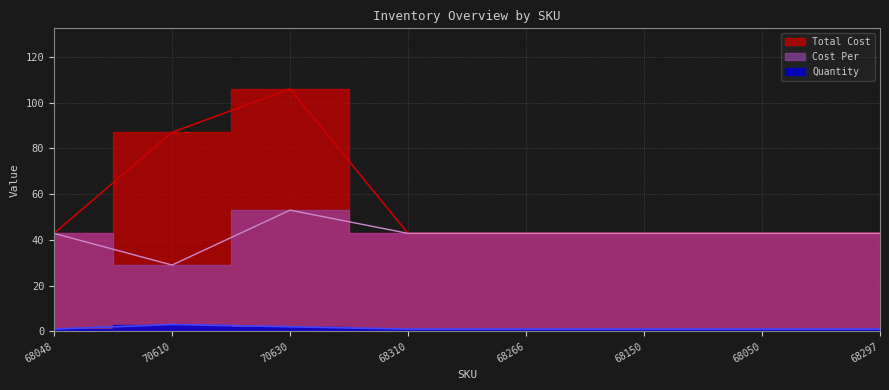

At which category is the sum across all series the highest?

70630